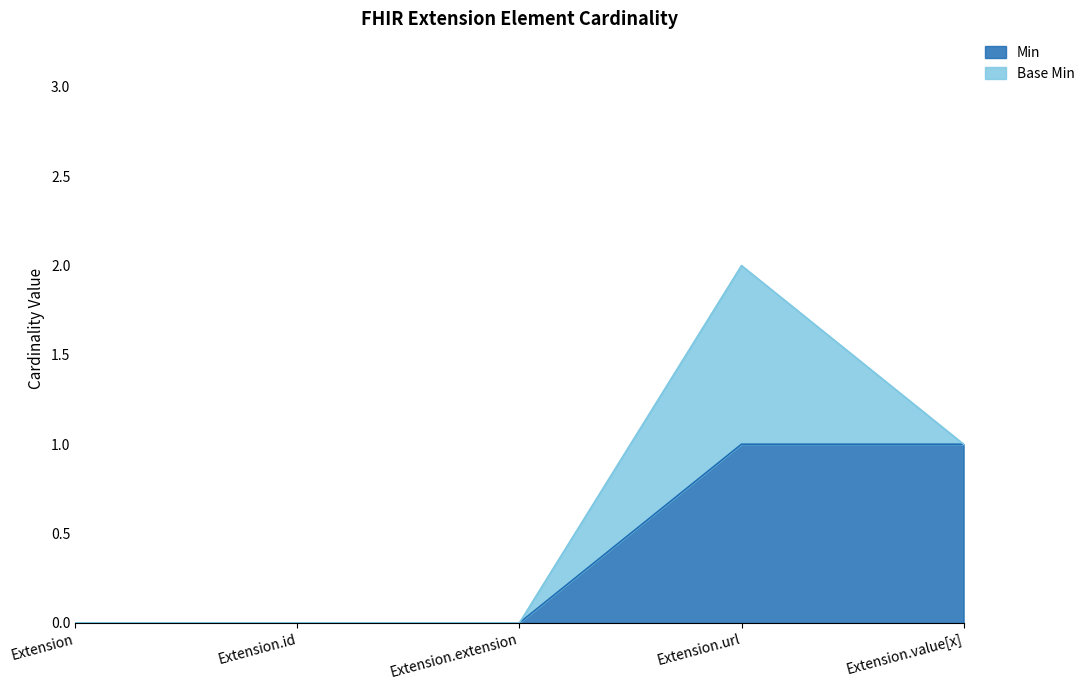

Reading left to right, what are all the values shown in this chart?

0	0	0	1	1